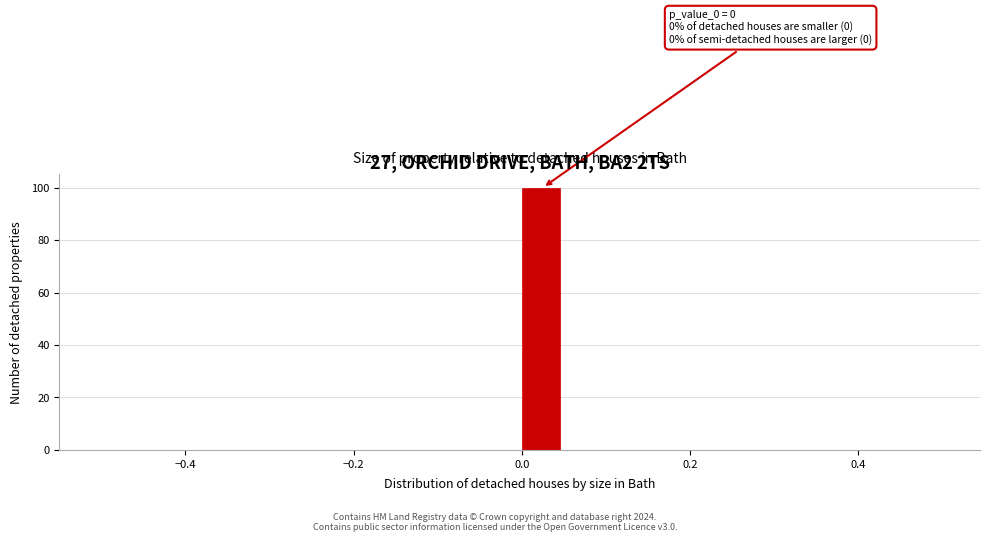

Read against the x-axis, roughly where is the centre of the tallest bar?

0.02